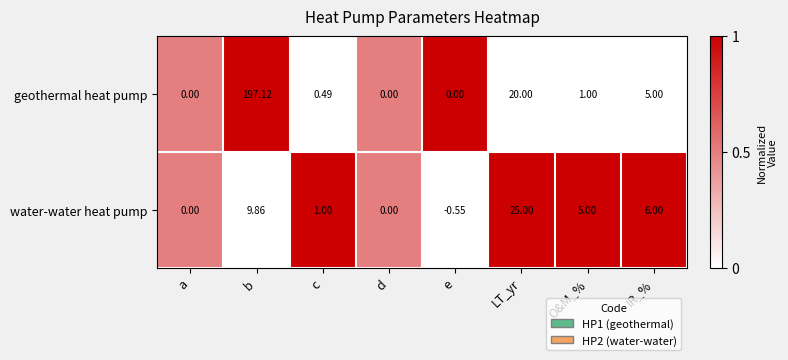

How many values in the geothermal heat pump series are below 1?

4